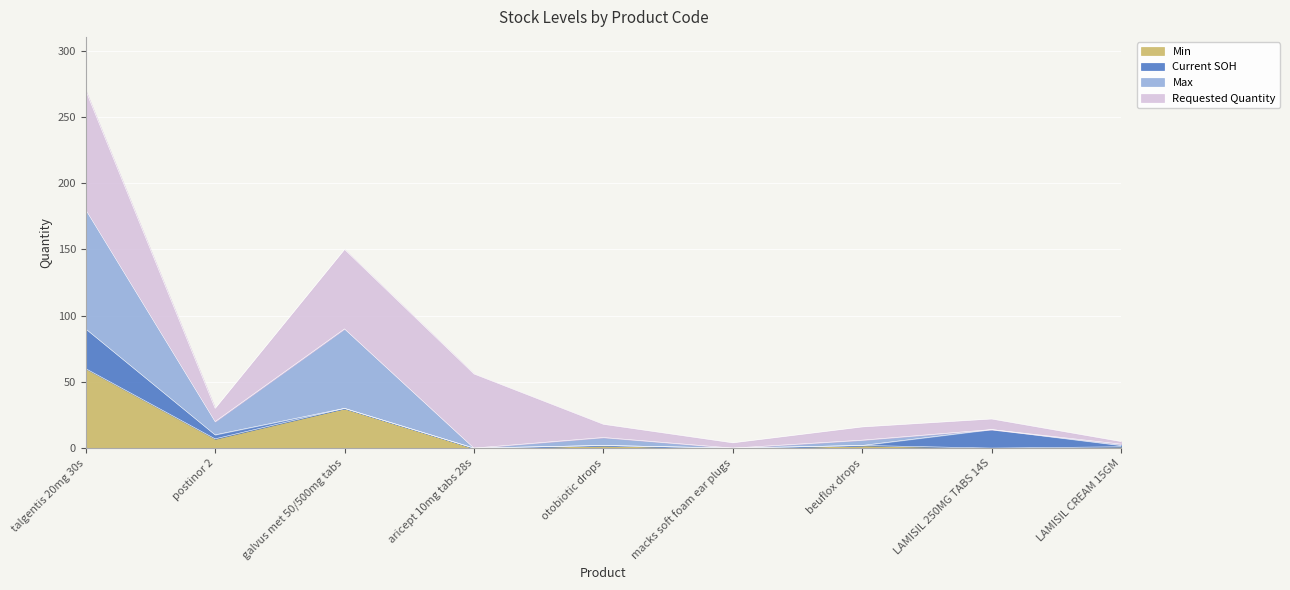

True or false: Min and Max intersect in this chart.

False